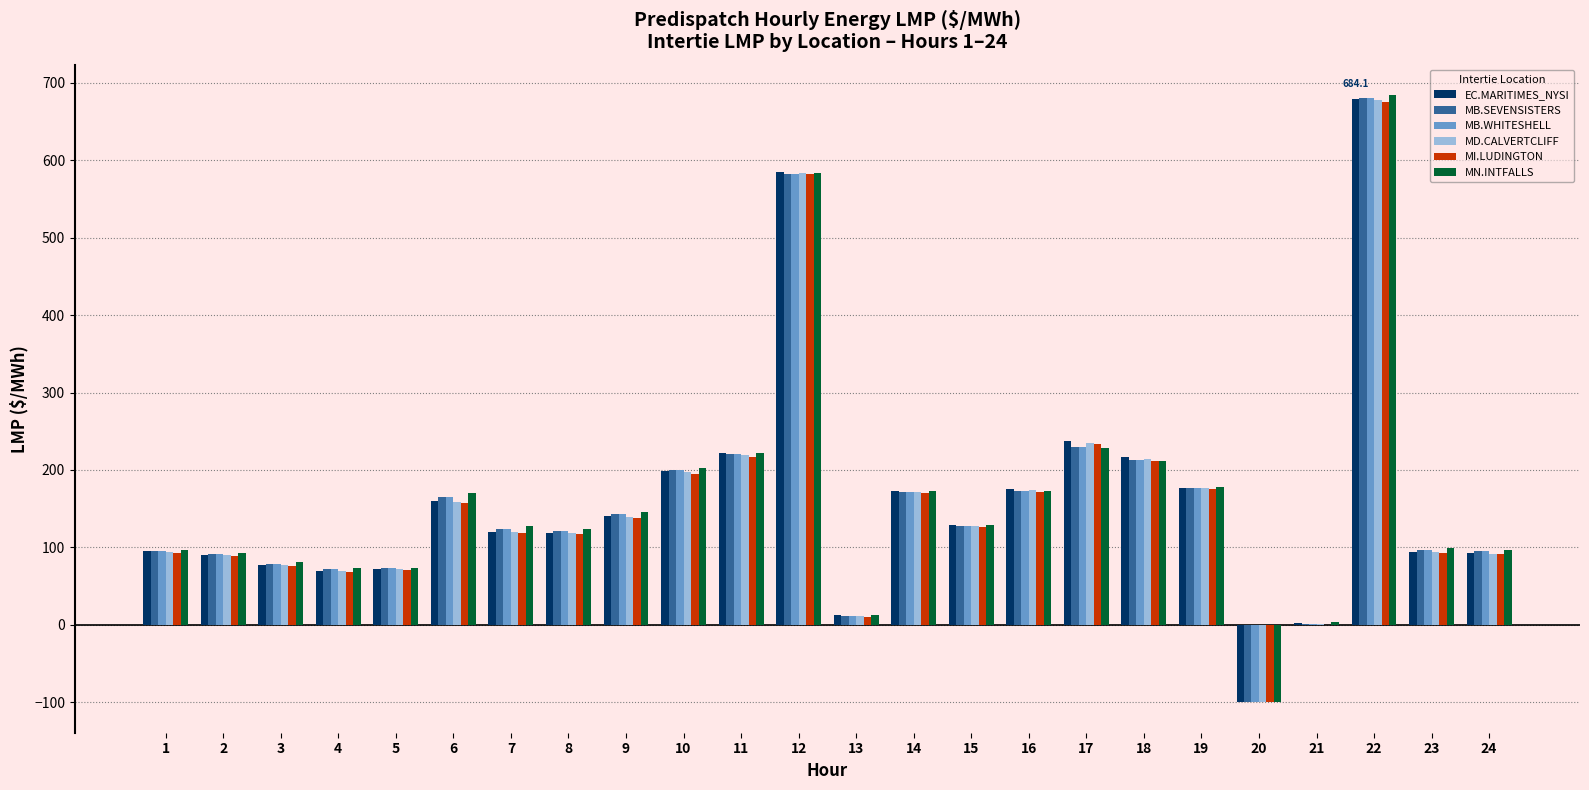

Between 14 and 22, which series saw the biggest shift?

MN.INTFALLS